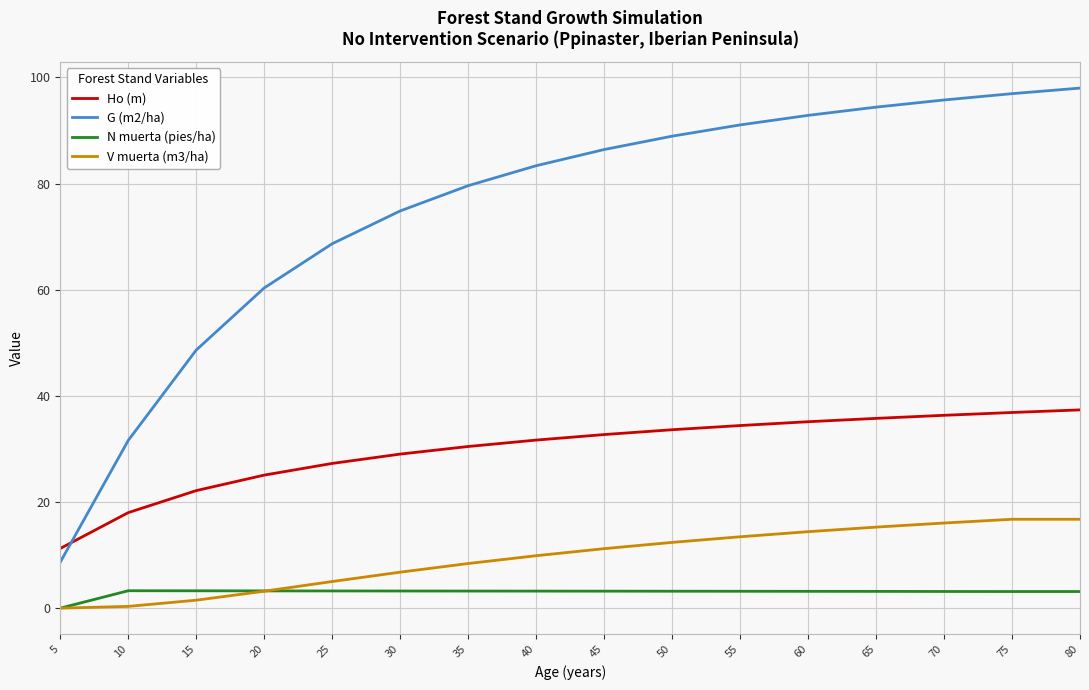

Is the value of Ho (m) at 45 greater than the value of N muerta (pies/ha) at 55?

Yes